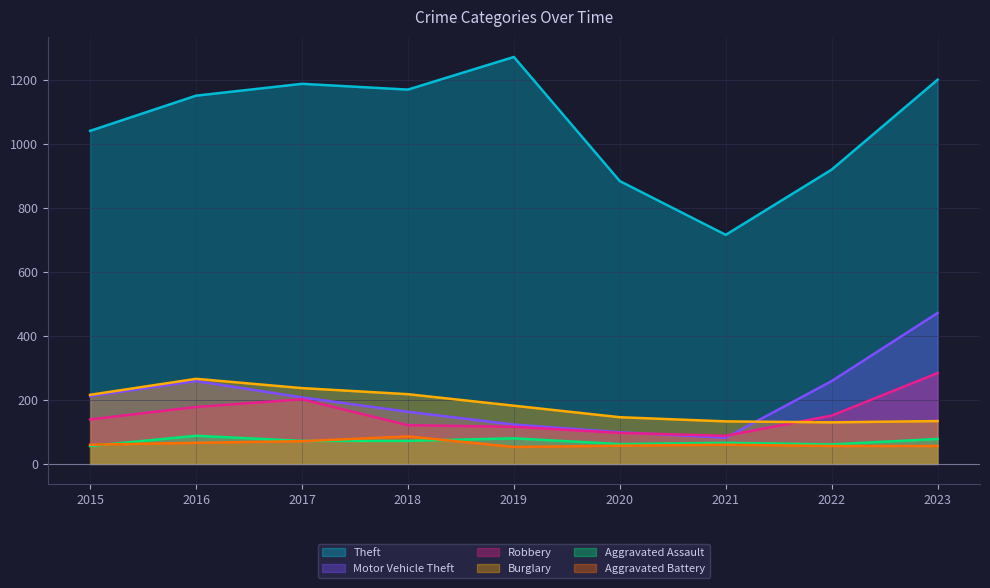

Reading right to left, what are all the values shown in this chart?

Theft: 1201	920	716	884	1272	1170	1188	1151	1041
Motor Vehicle Theft: 472	259	82	99	123	163	208	259	212
Robbery: 284	151	88	97	116	121	202	178	139
Burglary: 134	130	133	146	182	218	237	266	216
Aggravated Assault: 78	61	66	62	80	72	72	88	56
Aggravated Battery: 56	56	60	57	53	86	71	66	60